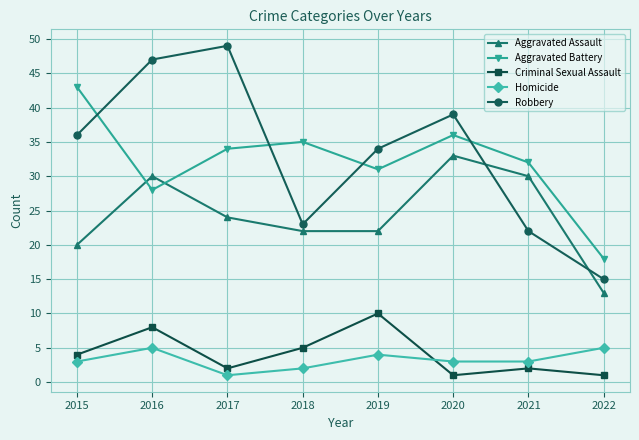

In Criminal Sexual Assault, how many points are higher than both neighbors (excluding endpoints)?

3